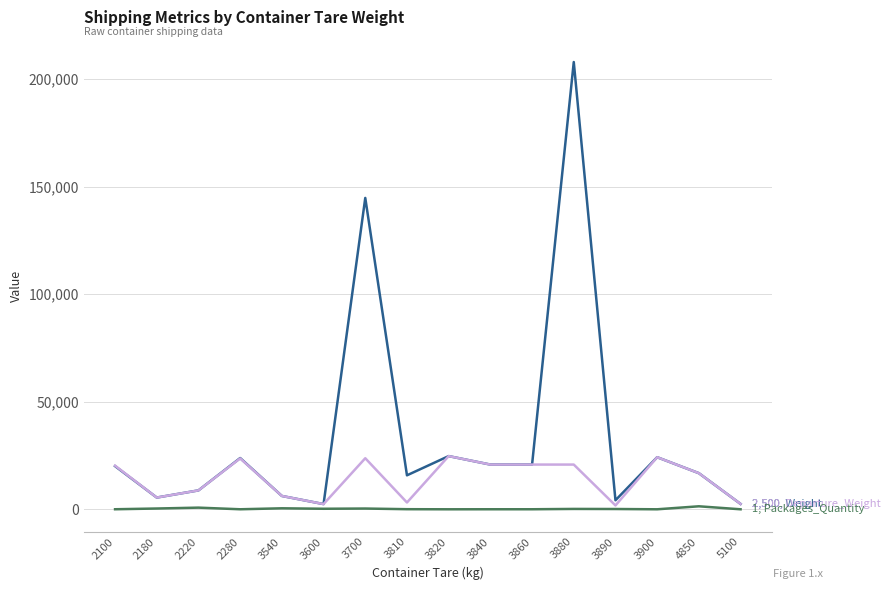

How many lines are shown in the chart?

3